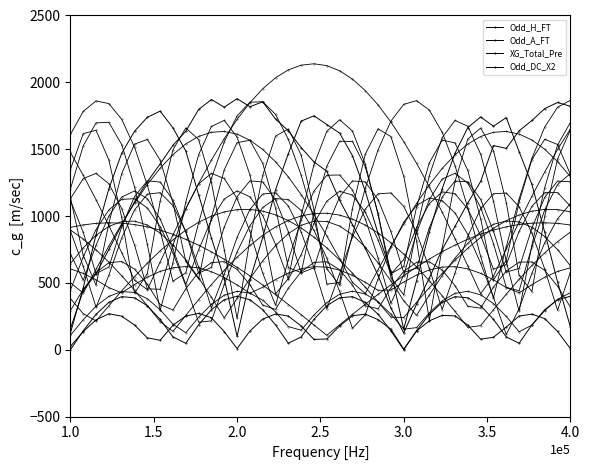

Reading left to right, transcribe all the data shown in this chart.

Odd_H_FT: 157.1	442.9	567.3	750.4	932.8	1106.5	1256.5	1390.1	1529.6	1634.5	1796.9	1871.6	1814.1	1878.2	1817.5	1854.6	1725.5	1637.9	1511.3	1405.1	1334.7	1118.7	936.2	759.2	556.4	312.4	125.1	340.9	537.4	749.0	922.6	1098.3	1258.5	1527.5	1505.8	1637.2	1714.6	1803.6	1849.4	1821.0
Odd_A_FT: 125.7	462.8	861.4	1205.0	1469.5	1633.9	1738.9	1784.7	1659.7	1487.0	1159.2	835.6	531.3	100.4	520.4	839.6	1196.3	1467.3	1709.8	1749.8	1684.3	1620.4	1452.0	1186.2	868.8	587.1	154.0	516.9	881.0	1205.0	1469.5	1661.8	1741.1	1671.7	1736.0	1482.2	1236.4	878.8	507.3	170.2
XG_Total_Pre: 0.0	141.8	265.2	354.2	397.1	388.4	329.2	227.2	95.7	48.2	185.9	299.4	374.0	400.0	374.0	299.4	185.9	48.2	95.7	227.2	329.2	388.4	397.1	354.2	265.2	141.8	0.0	141.8	265.2	354.2	397.1	388.4	329.2	227.2	95.7	48.2	185.9	299.4	374.0	400.0
Odd_DC_X2: 25.3	135.8	223.9	269.1	251.0	185.1	89.1	70.6	184.0	251.9	271.8	239.1	135.5	8.5	139.4	229.4	267.5	251.9	177.5	77.0	80.6	177.5	254.2	266.4	225.1	153.7	4.3	139.8	216.5	256.7	253.1	184.0	79.1	93.1	170.1	251.9	266.4	232.6	136.6	8.5